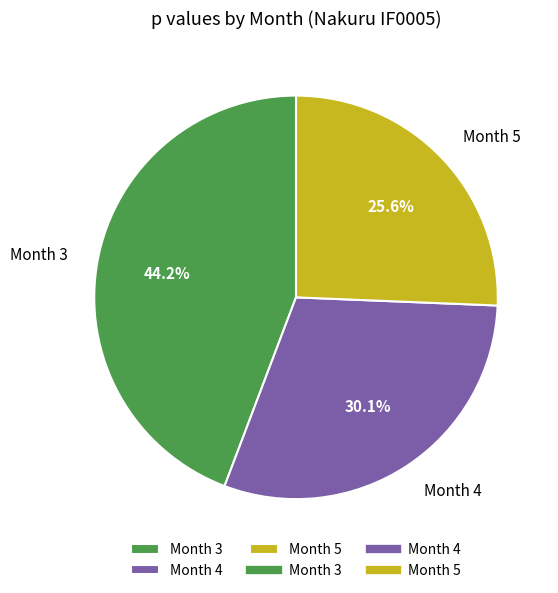

Rank the categories by value from highest to lowest.

Month 3, Month 4, Month 5